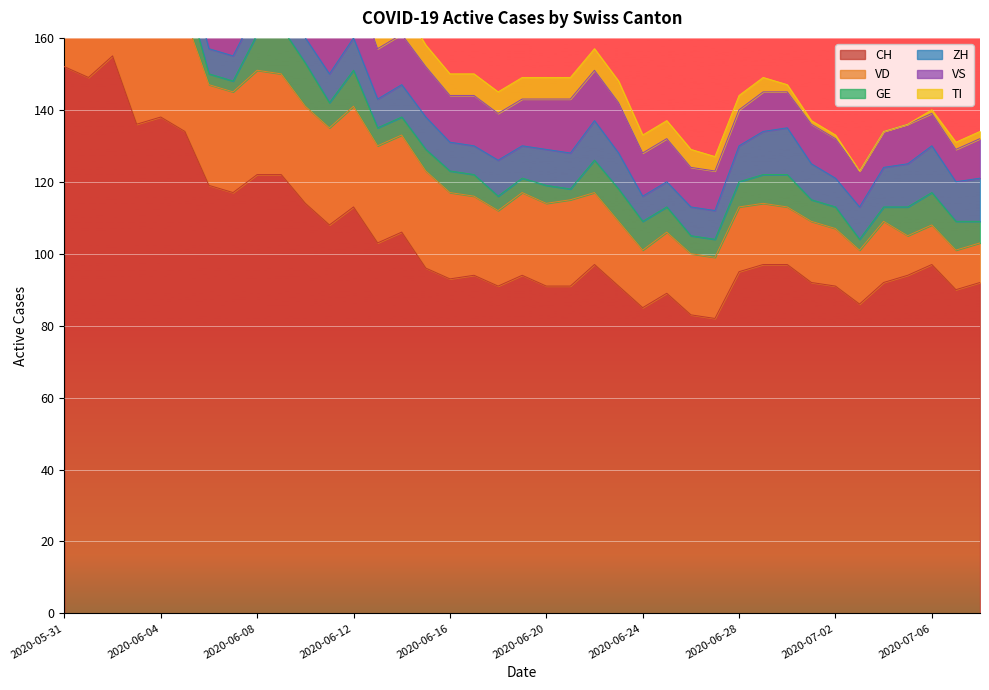

True or false: VS has a value of 23 at 2020-06-17.

False